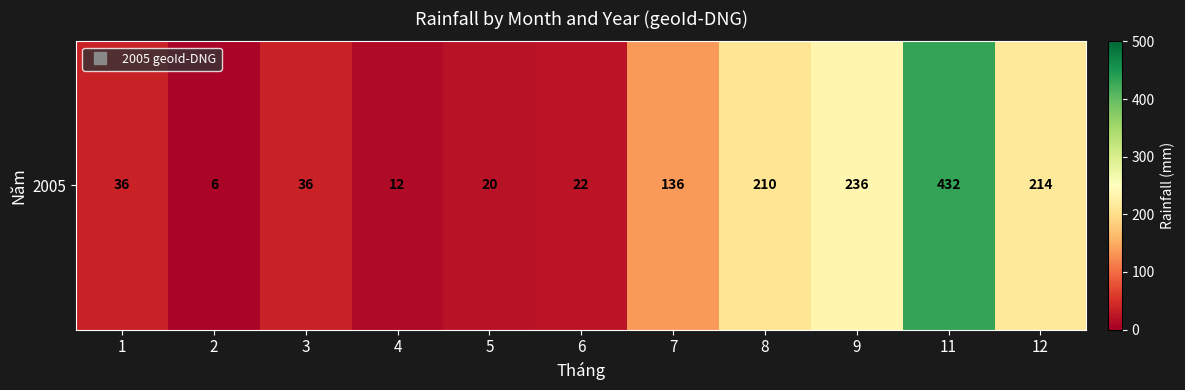

At which label is the value closest to 219?

12